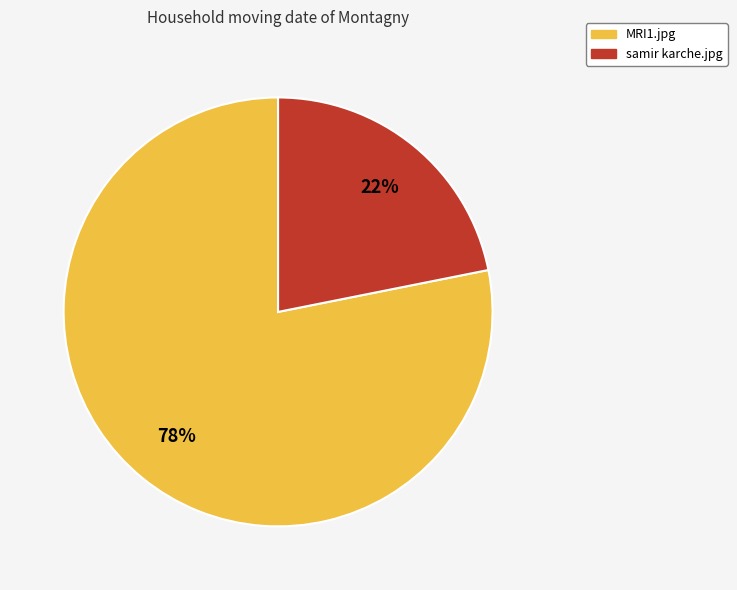

Which slice is the smallest?

samir karche.jpg